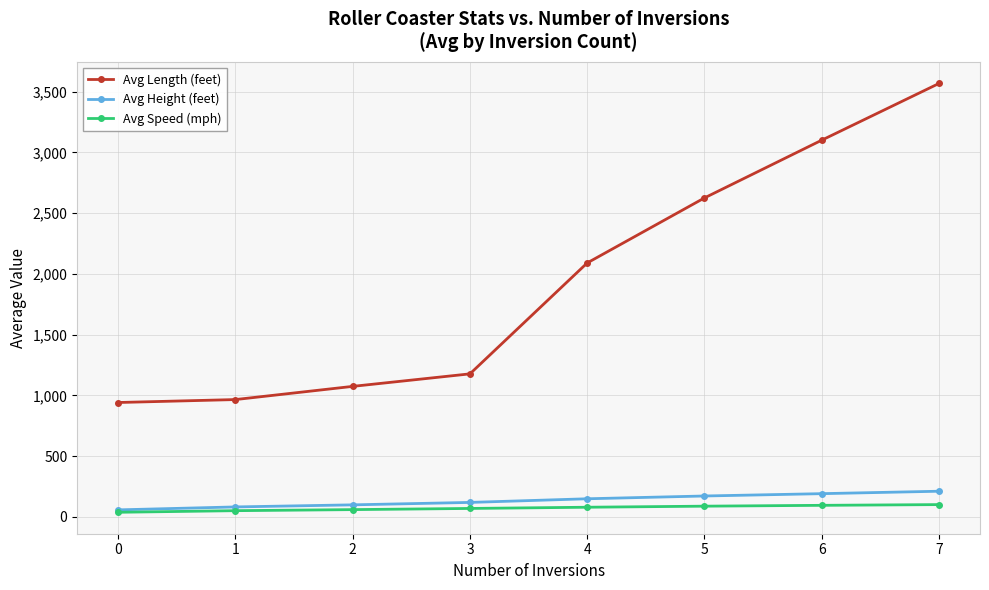

Is it true that Avg Height (feet) equals 58.3 at 0?

True